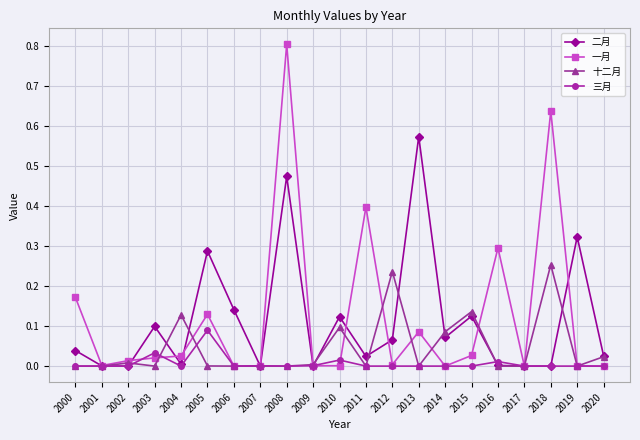

List the series in order of their peak value, highest first.

一月, 二月, 十二月, 三月